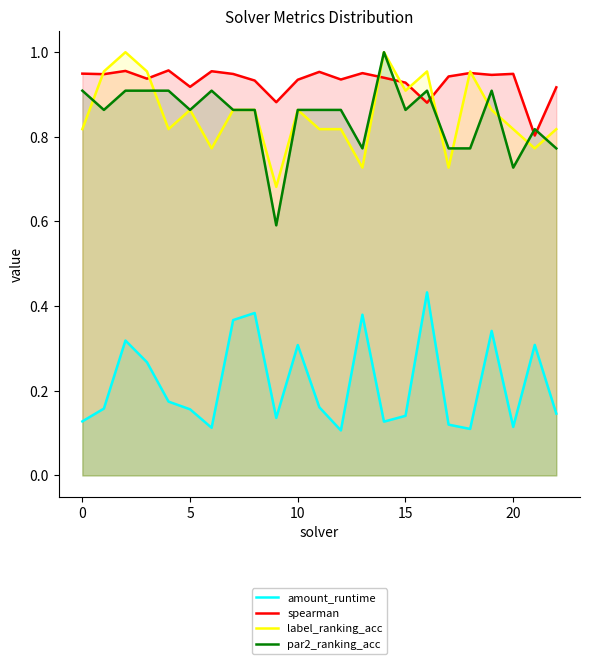

What is the value of the par2_ranking_acc point at the 14th from the left?

0.8